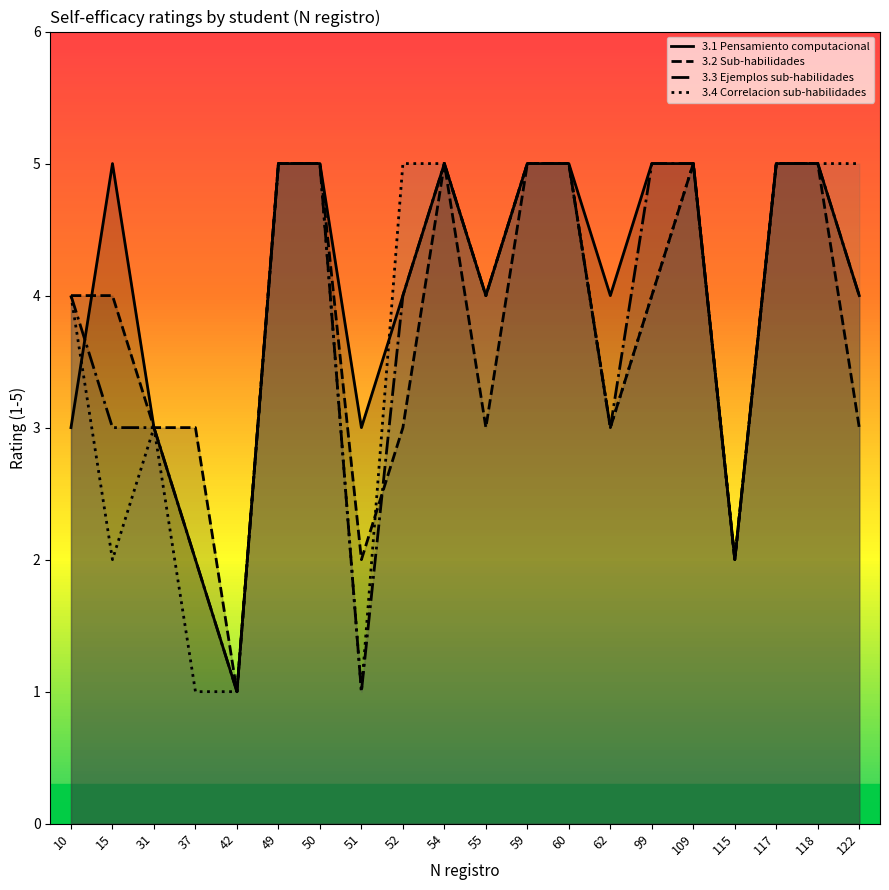

Reading right to left, list all the values displayed in this chart.

3.1 Pensamiento computacional: 122=4	118=5	117=5	115=2	109=5	99=5	62=4	60=5	59=5	55=4	54=5	52=4	51=3	50=5	49=5	42=1	37=2	31=3	15=5	10=3
3.2 Sub-habilidades: 122=3	118=5	117=5	115=2	109=5	99=4	62=3	60=5	59=5	55=3	54=5	52=3	51=2	50=5	49=5	42=1	37=3	31=3	15=4	10=4
3.3 Ejemplos sub-habilidades: 122=4	118=5	117=5	115=2	109=5	99=5	62=3	60=5	59=5	55=4	54=5	52=4	51=1	50=5	49=5	42=1	37=2	31=3	15=3	10=4
3.4 Correlacion sub-habilidades: 122=5	118=5	117=5	115=2	109=5	99=4	62=3	60=5	59=5	55=4	54=5	52=5	51=1	50=5	49=5	42=1	37=1	31=3	15=2	10=4